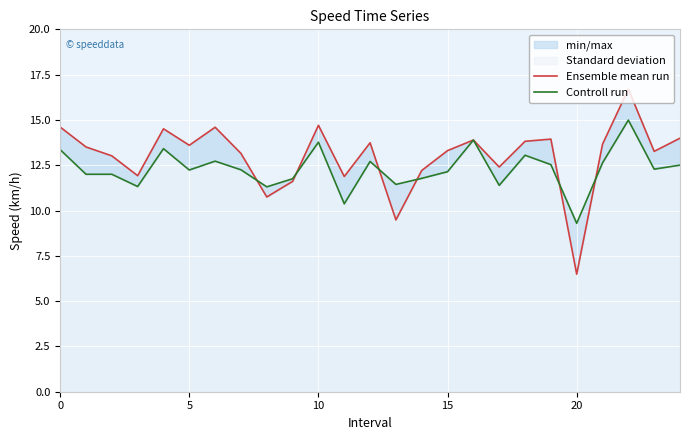

What is the difference between the second highest and minimum values in the Ensemble mean run series?

8.2